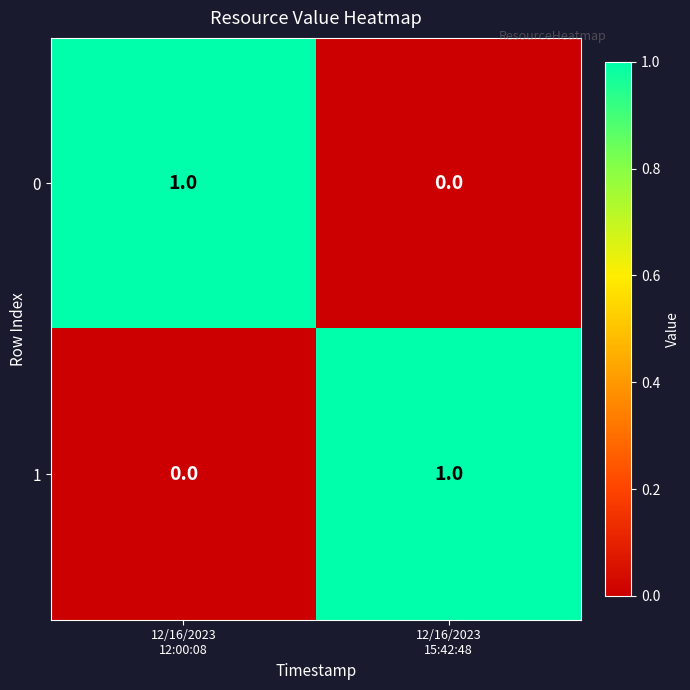

Reading left to right, transcribe all the data shown in this chart.

0: 1	0
1: 0	1